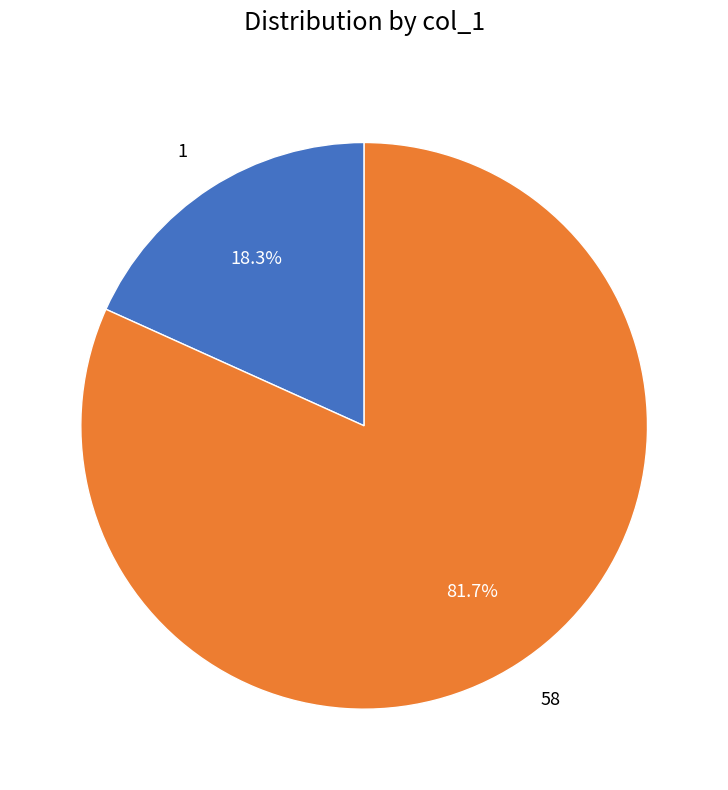

To the nearest percent, what is the difference between the 58 and 1 slice percentages?

63%